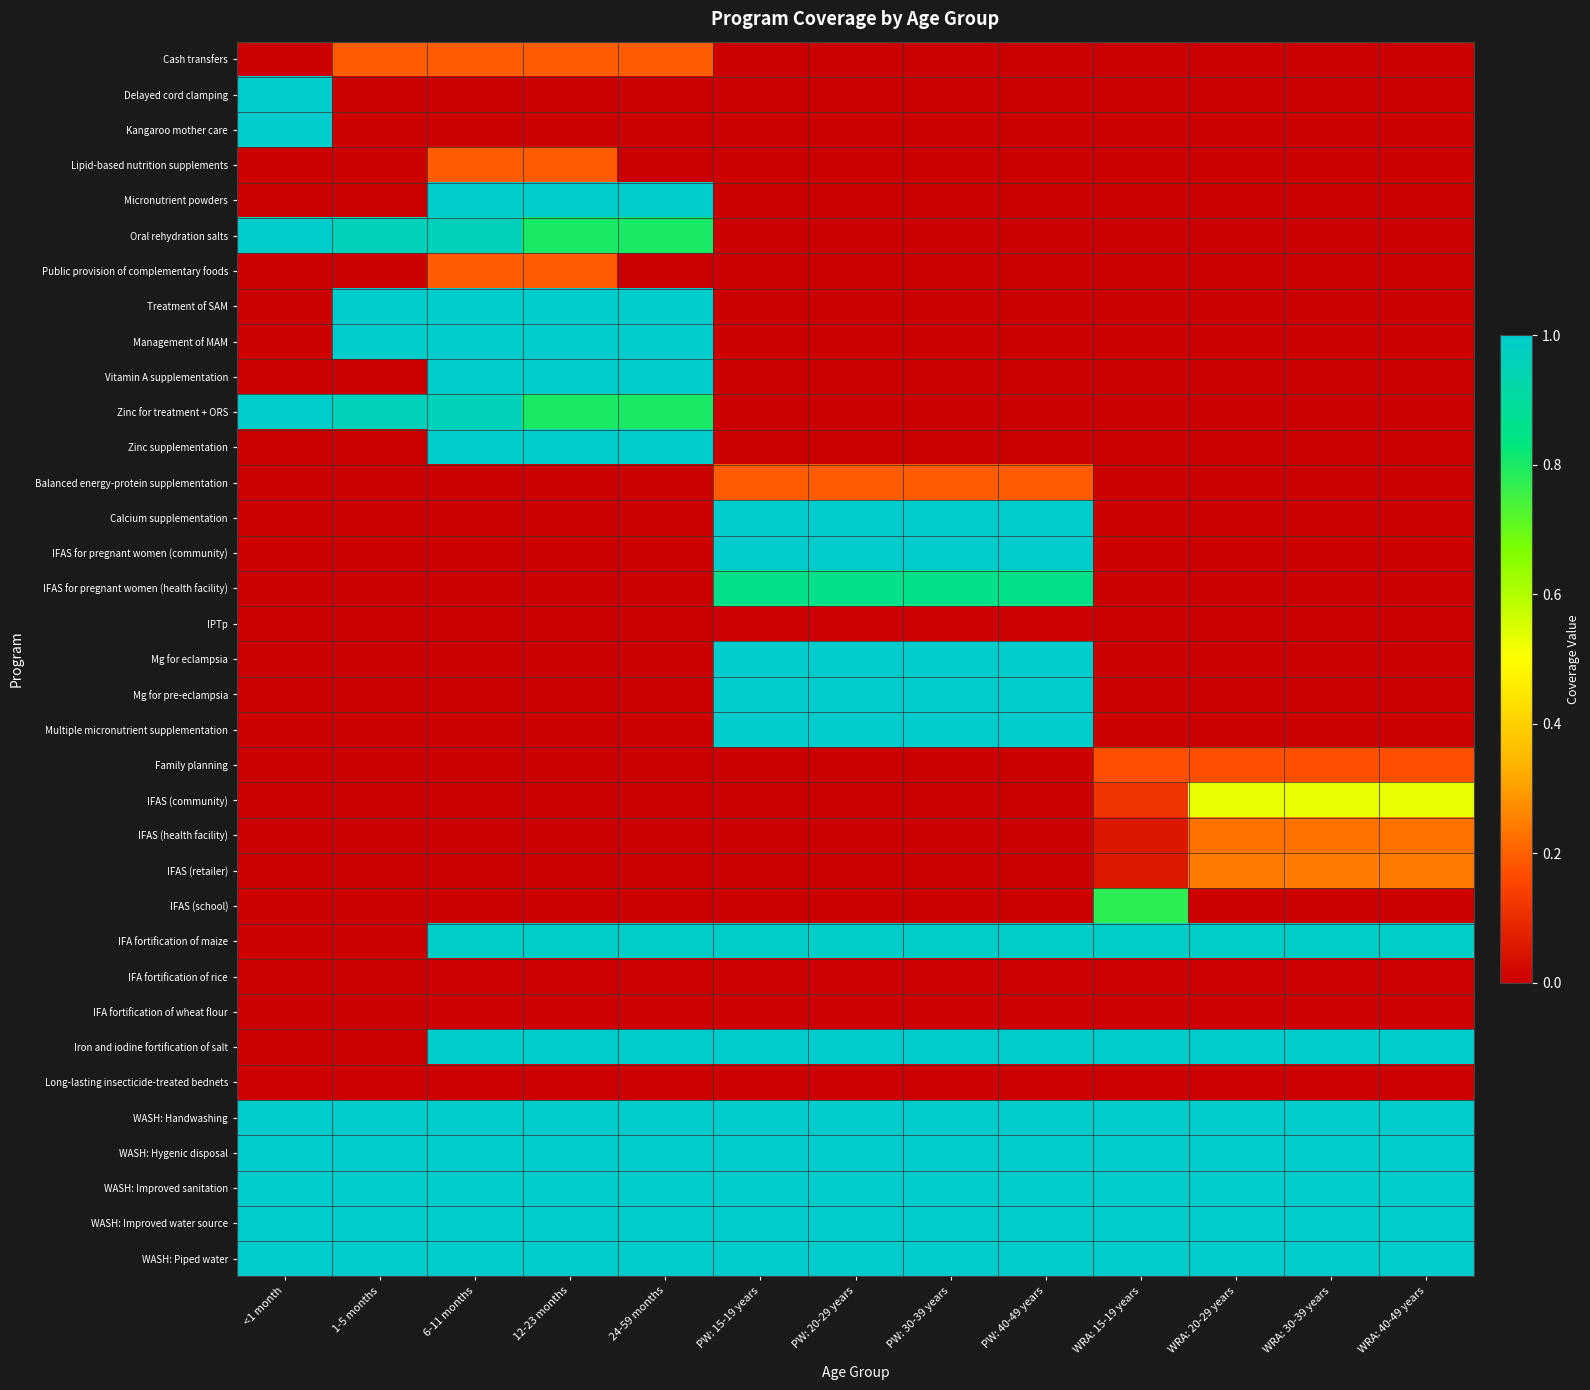

What is the maximum value shown in the chart?

1.0